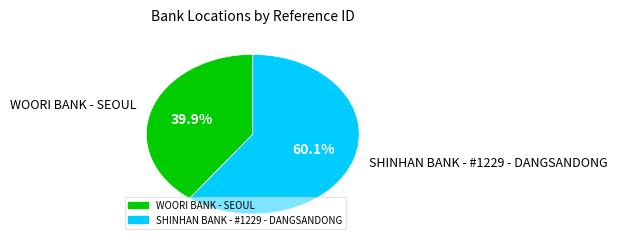

Which slice is the largest?

SHINHAN BANK - #1229 - DANGSANDONG